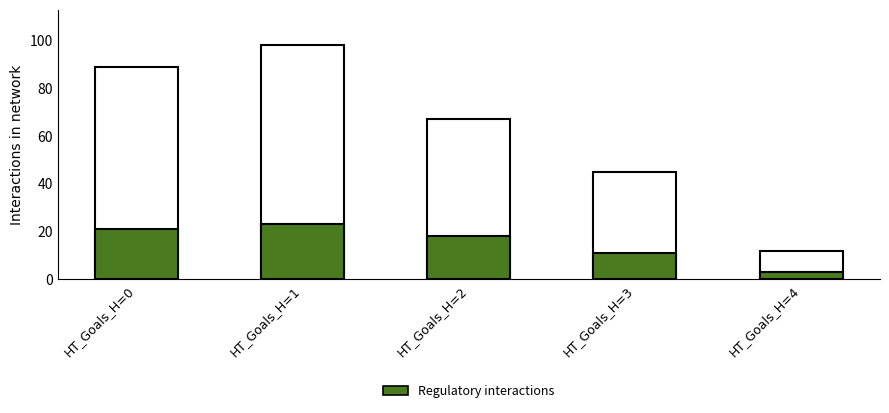

What is the highest value of the Regulatory interactions series?

23